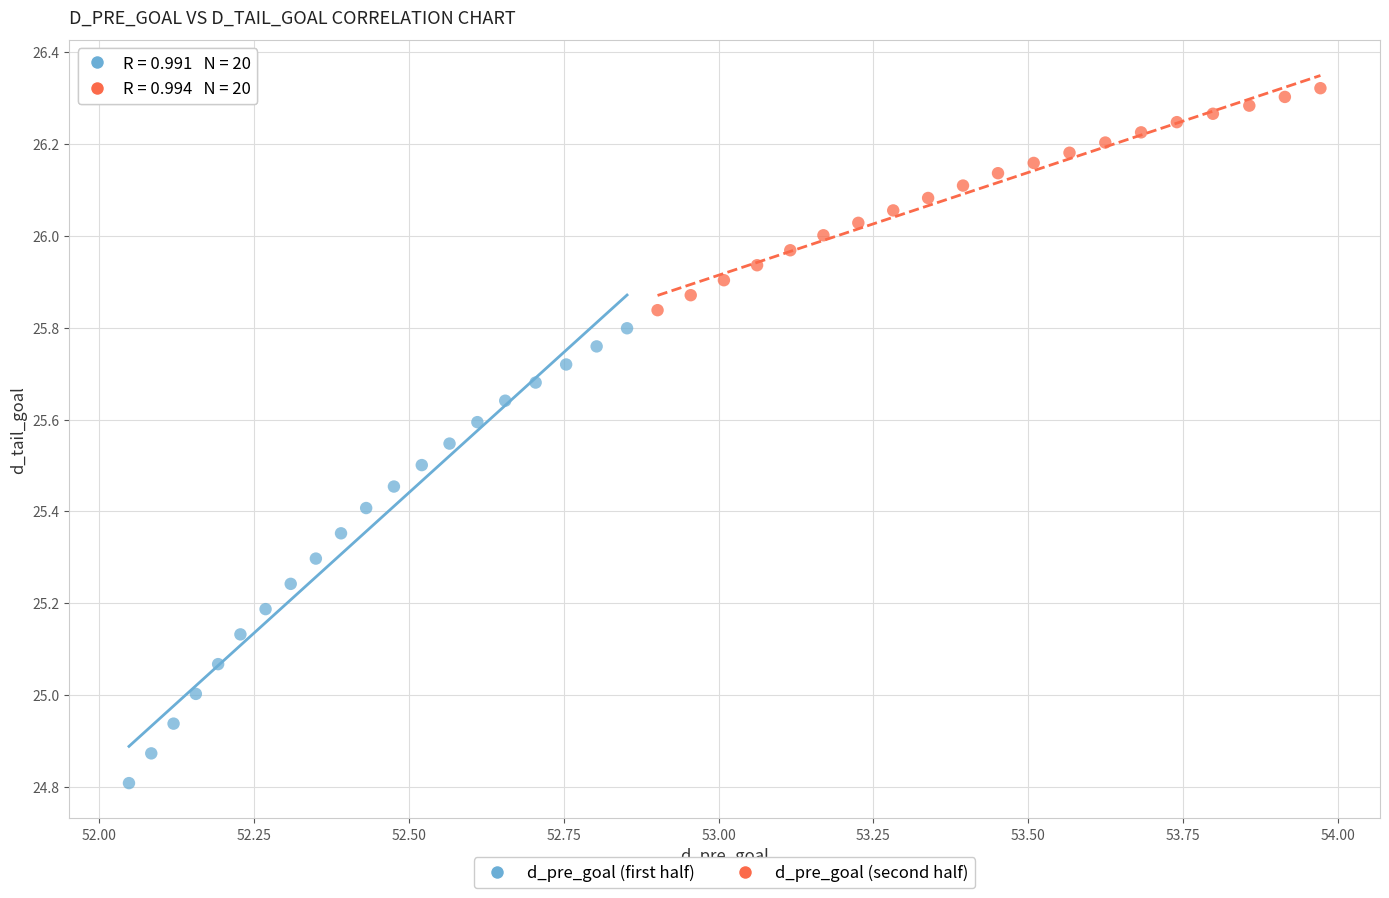

What are all the series names shown in the legend?

d_pre_goal (first half), d_pre_goal (second half)